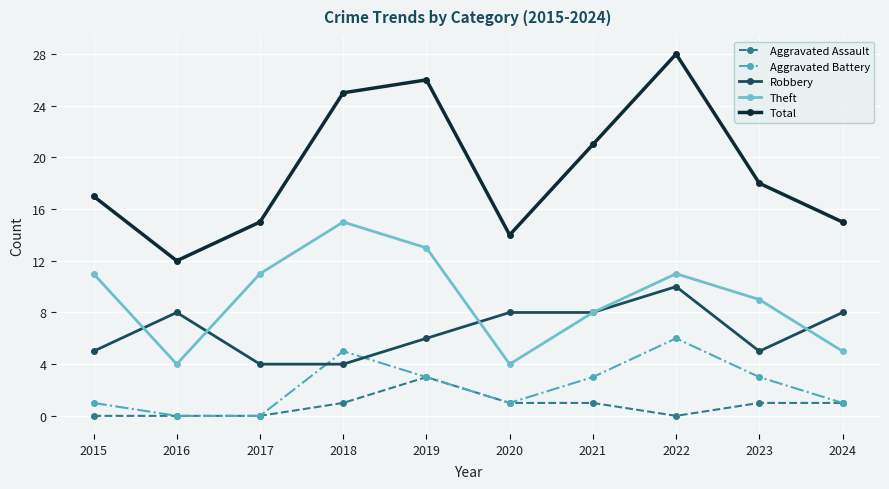

Between which two adjacent categories do Robbery and Theft first intersect?

2015 and 2016